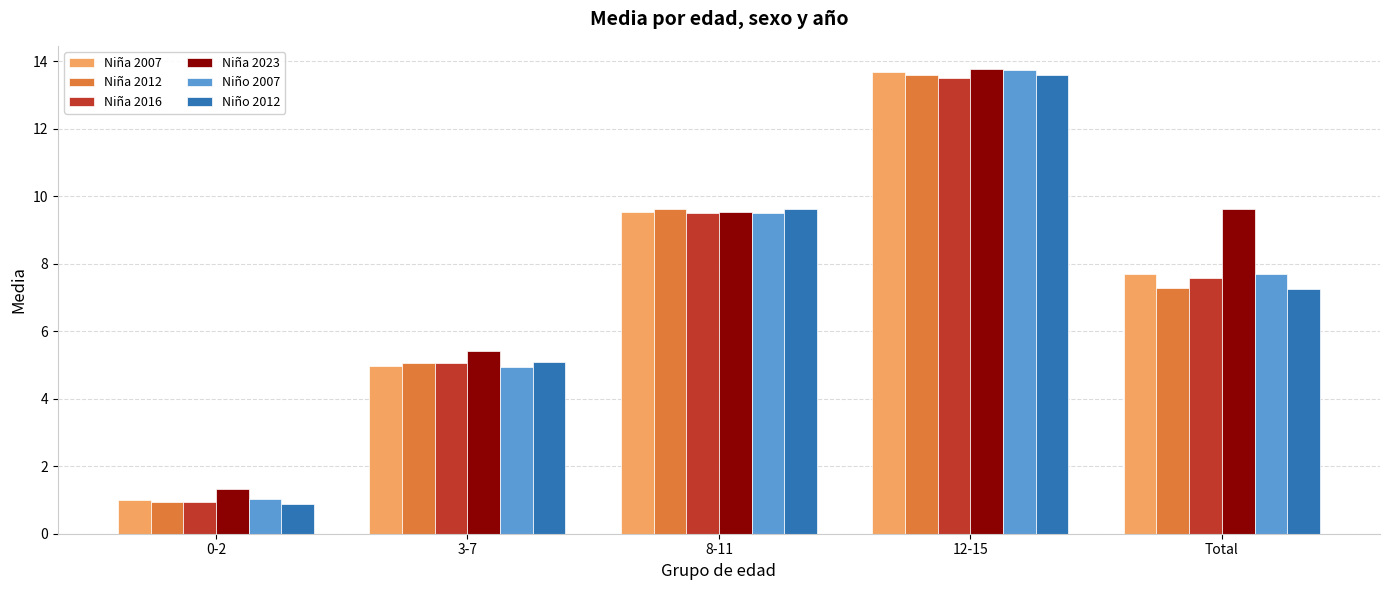

True or false: Niña 2007 has a value of 7.7 at Total.

True